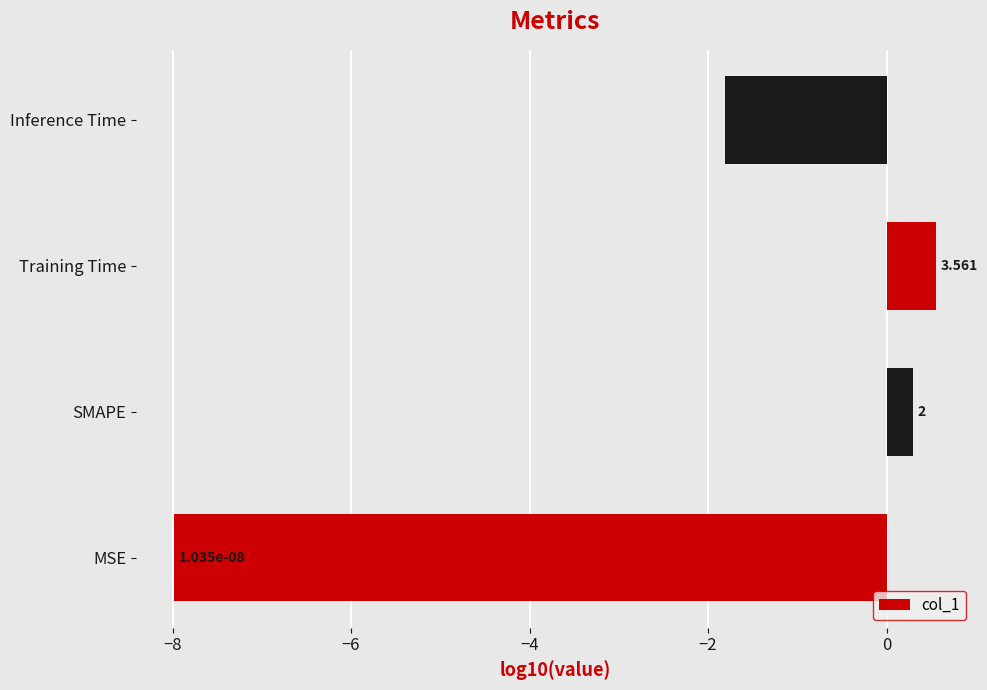

What is the average value?

-2.2